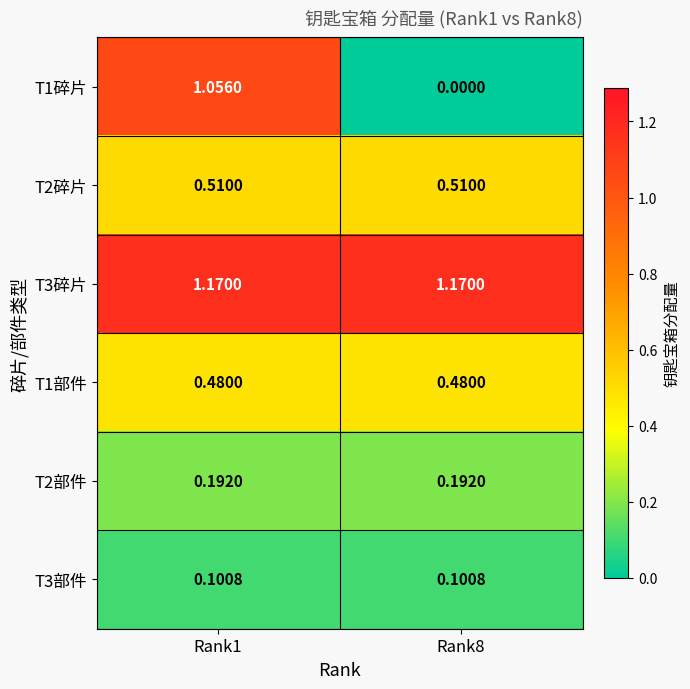

At which category is the sum across all series the highest?

Rank1